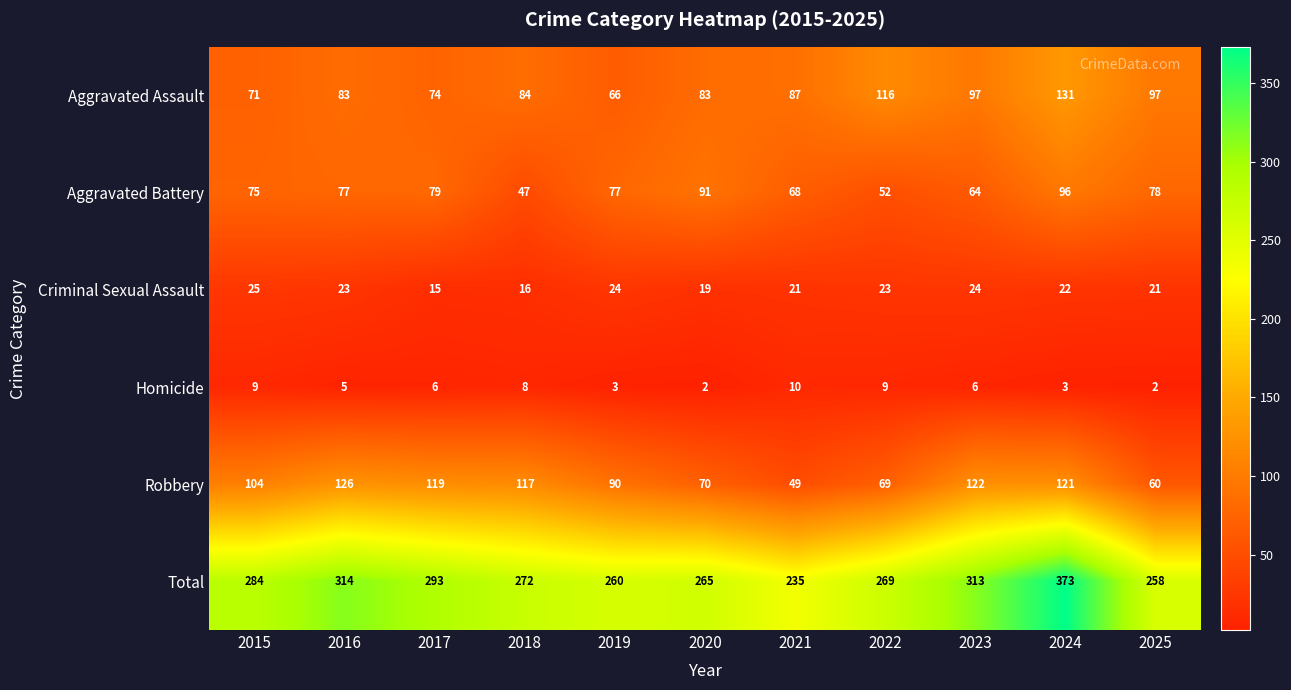

What is the spread (max minus min) of values at 2015?

275